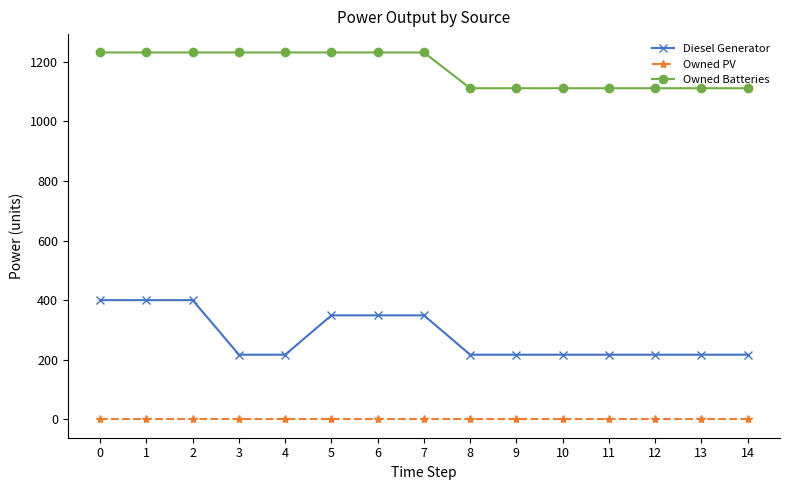

Which series has the largest range (max minus min)?

Diesel Generator